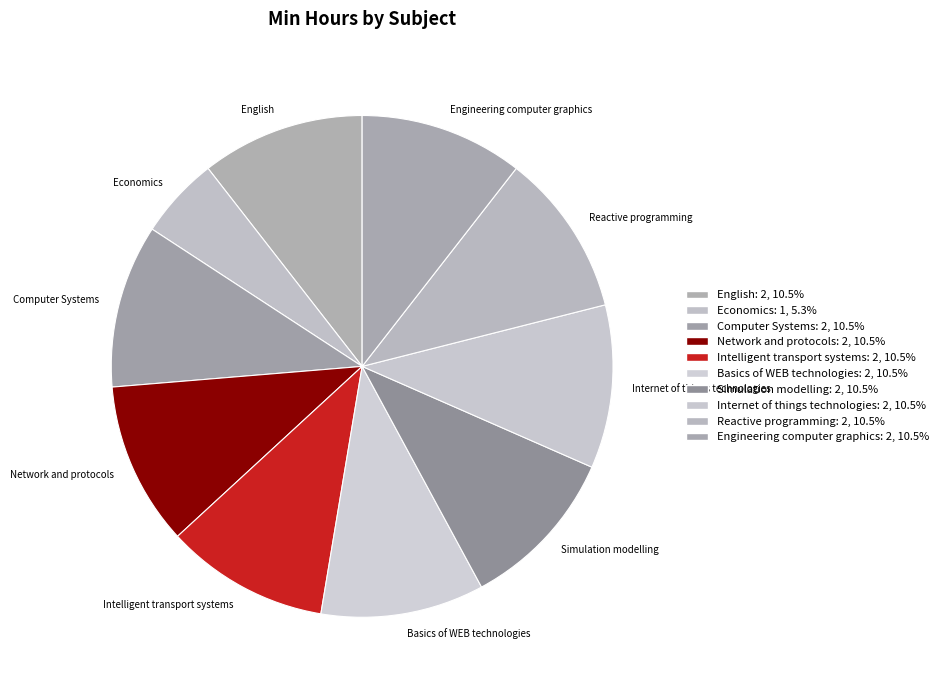

Is Economics the majority of the pie?

No